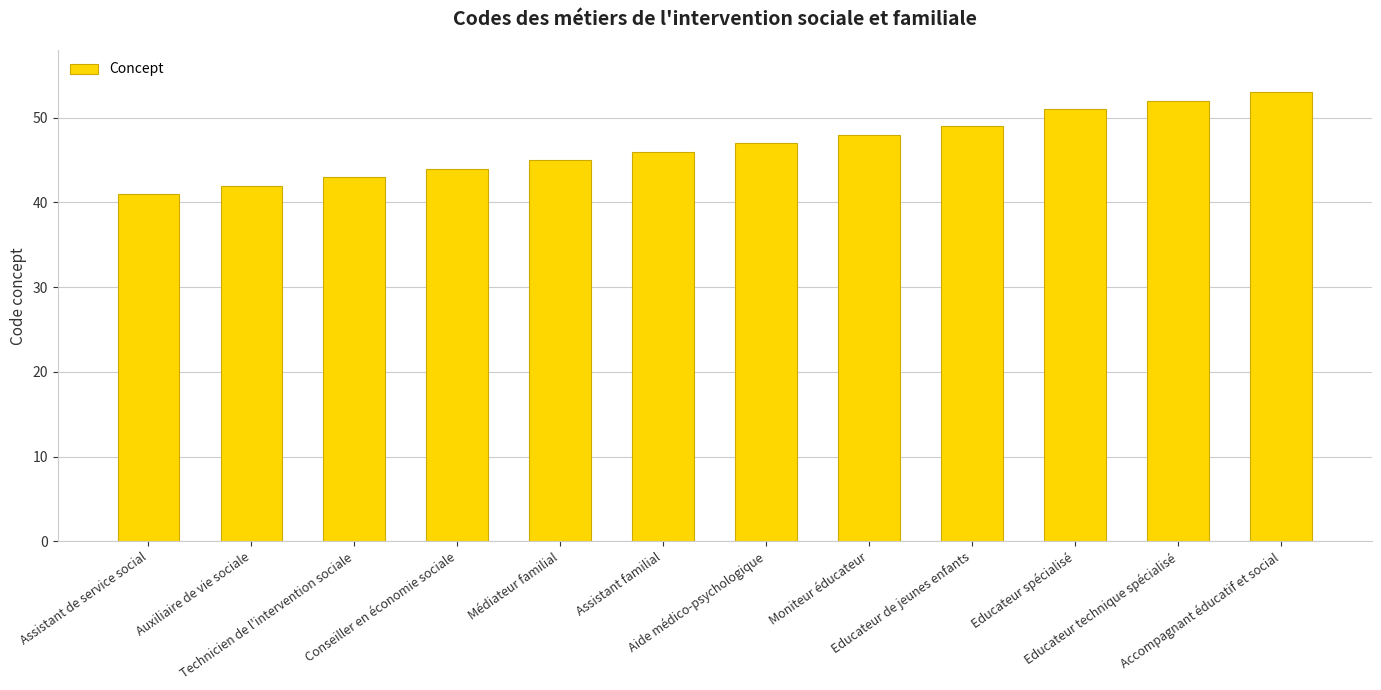

What is the sum of all values?

561